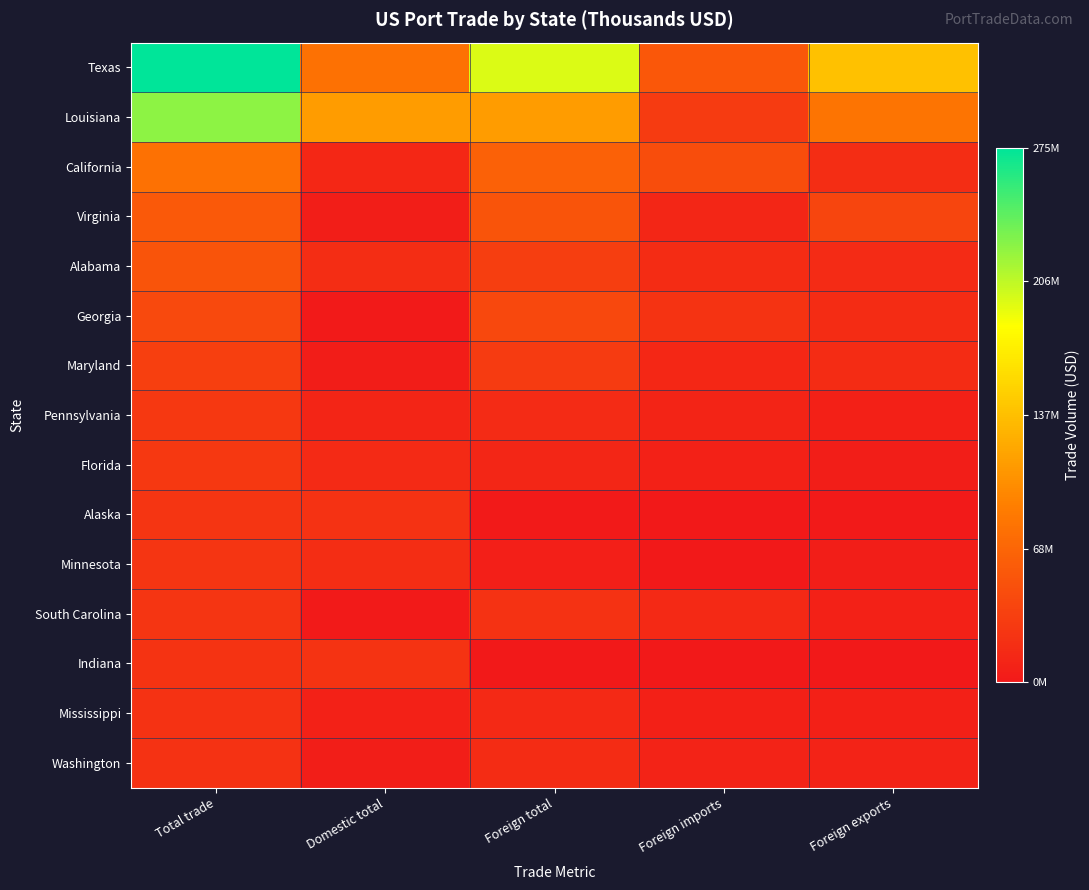

What is the maximum value shown in the chart?

1.0